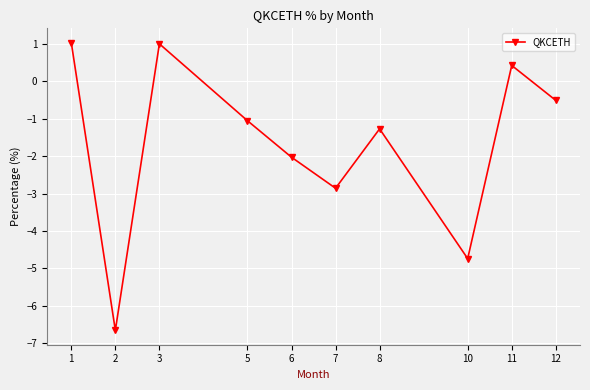

What is the approximate value at 10?

-4.7